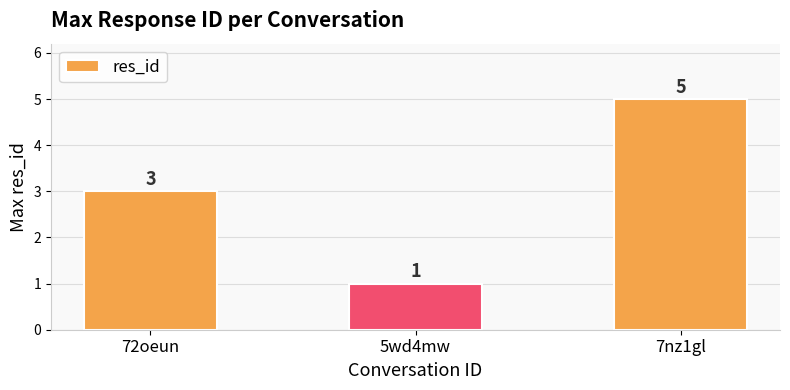

What is the label of the 2nd bar from the left?

5wd4mw